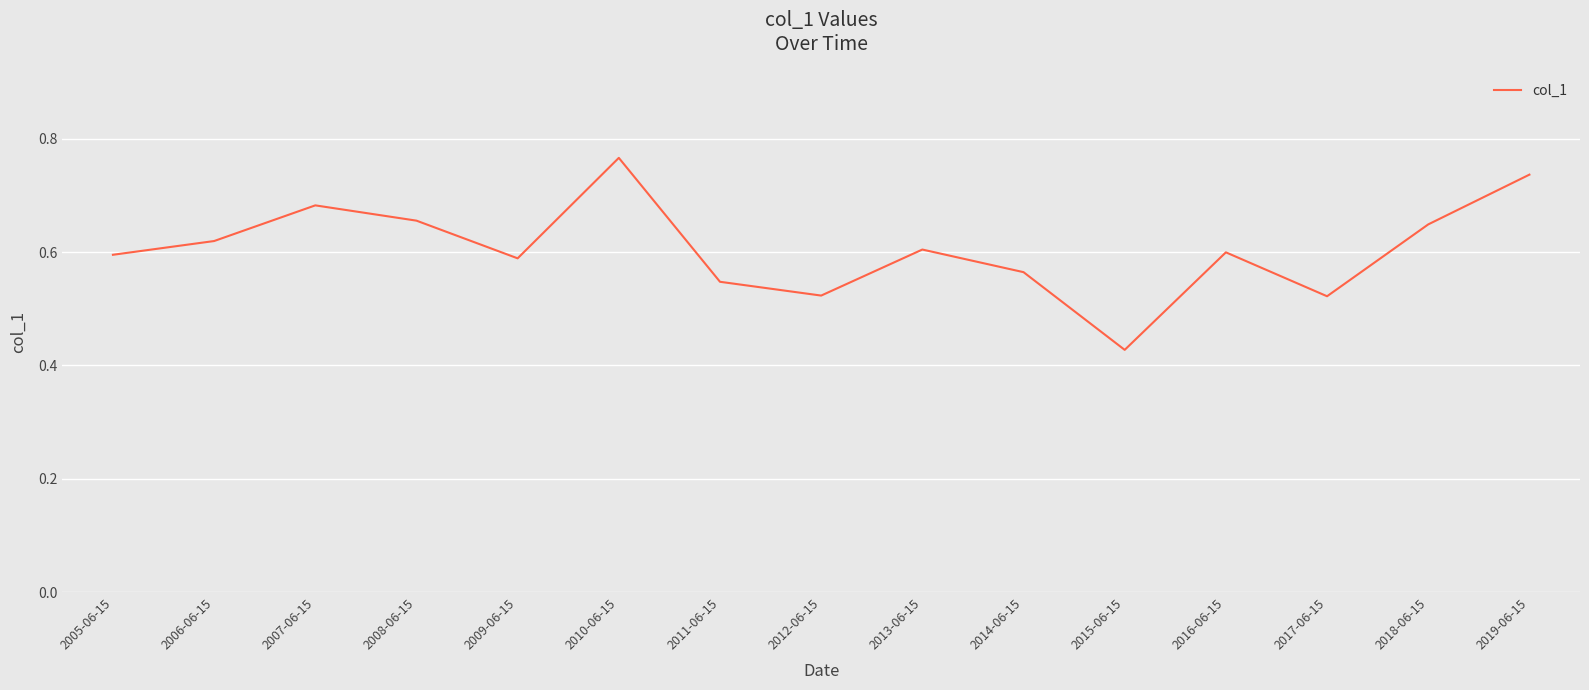

The value at 2013-06-15 is 0.6. True or false?

True